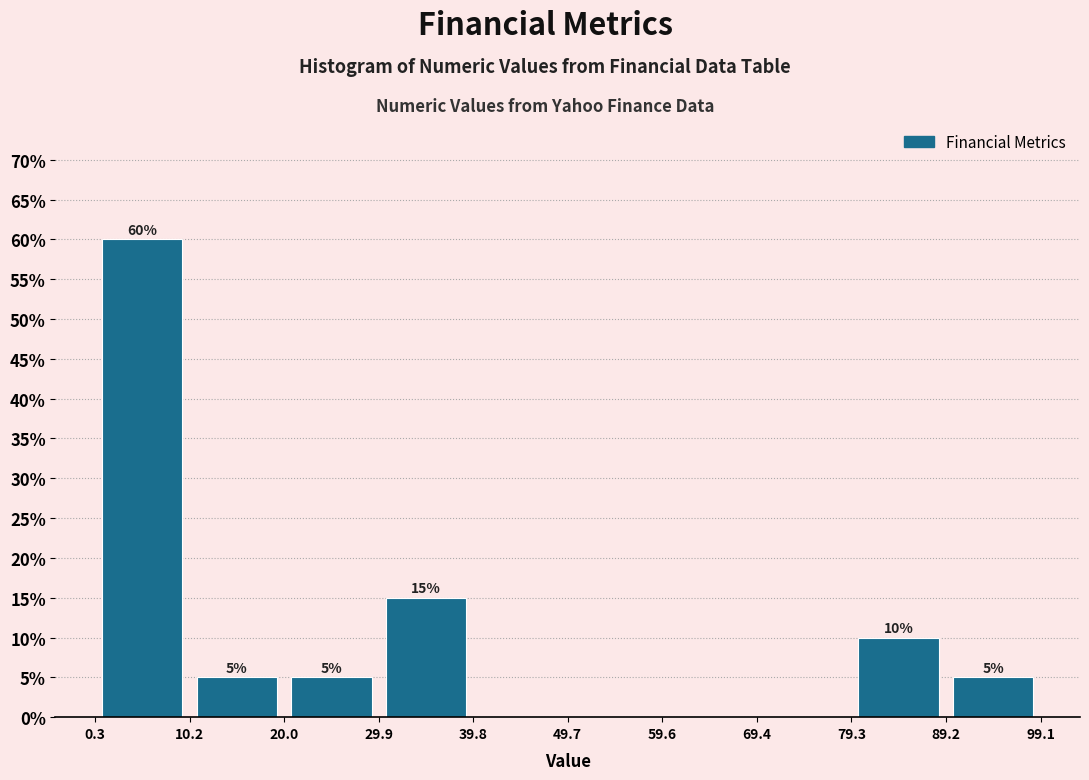

Which range on the x-axis has the tallest bar?

0.3 to 10.2